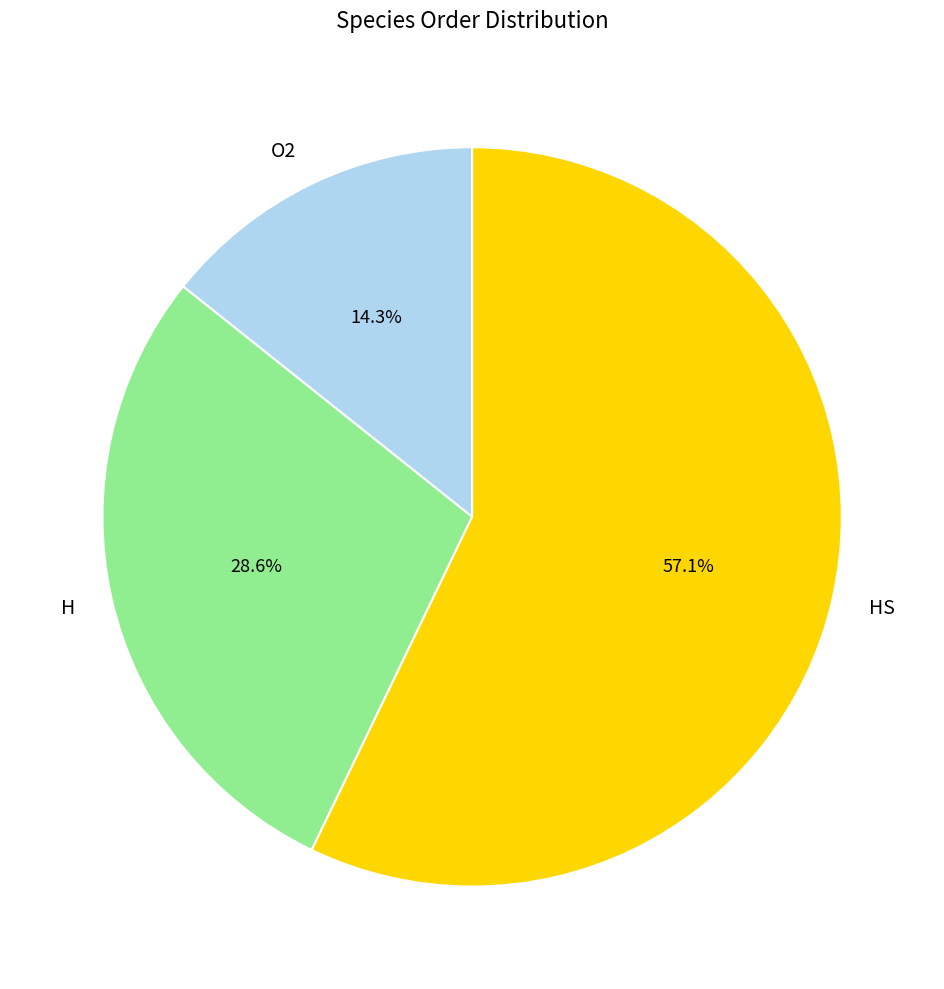

What percentage is the O2 slice, to the nearest percent?

14%